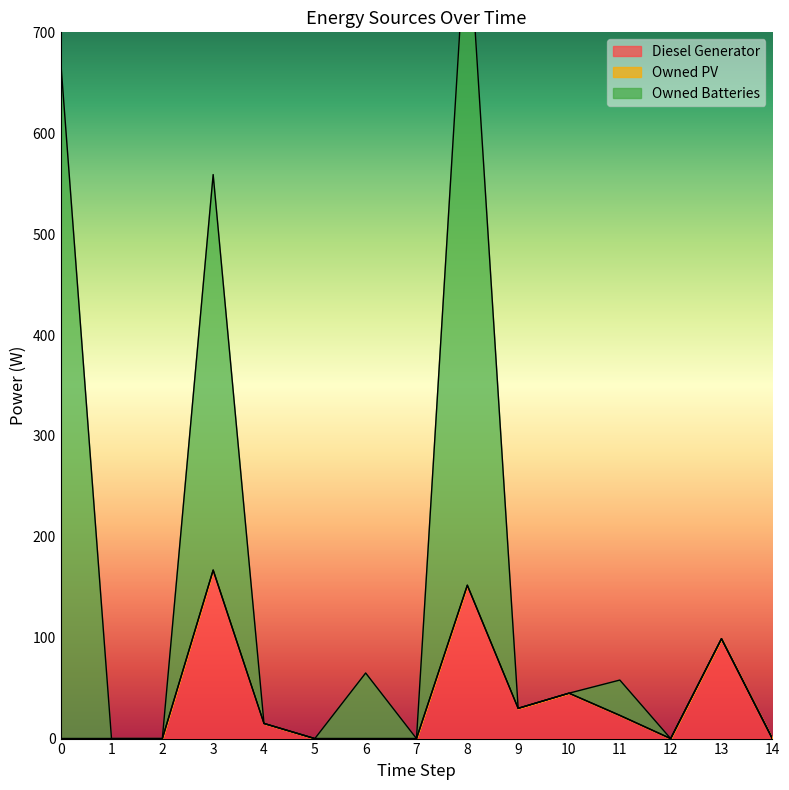

The value of Diesel Generator at 1 is -62. True or false?

False